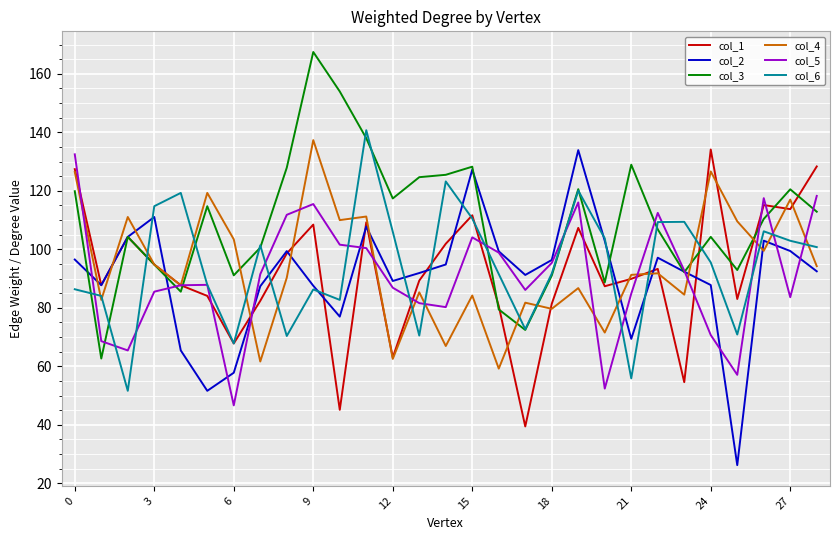

True or false: col_4 and col_2 cross at least once.

True